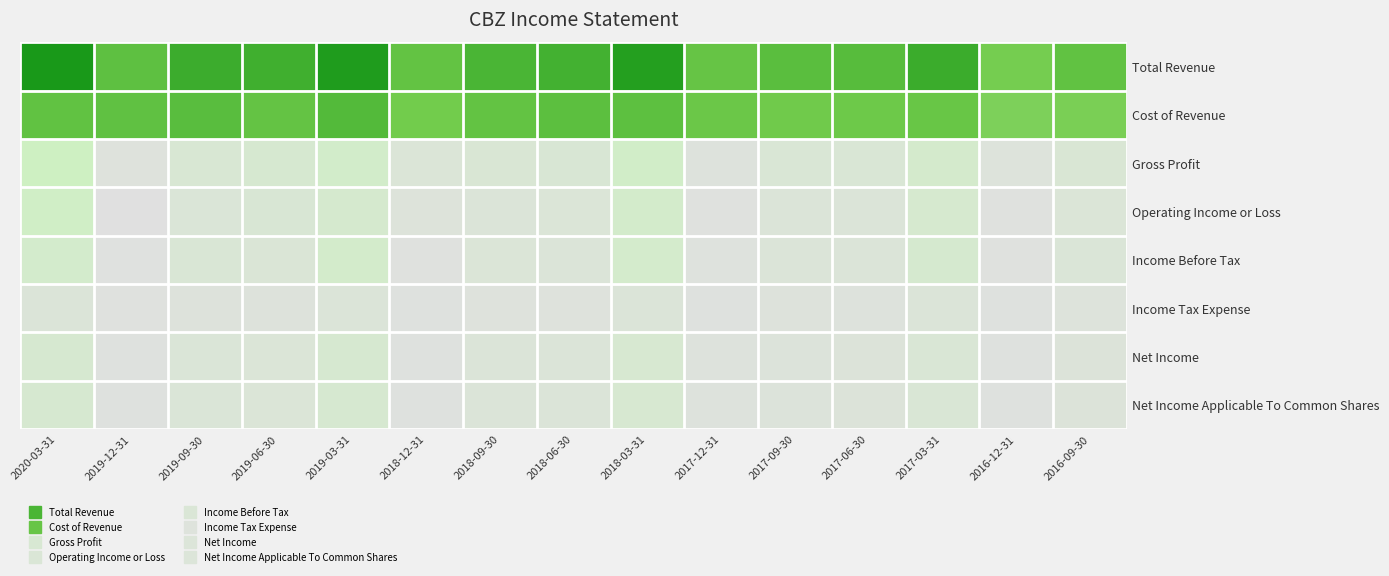

How many series are shown in this chart?

8